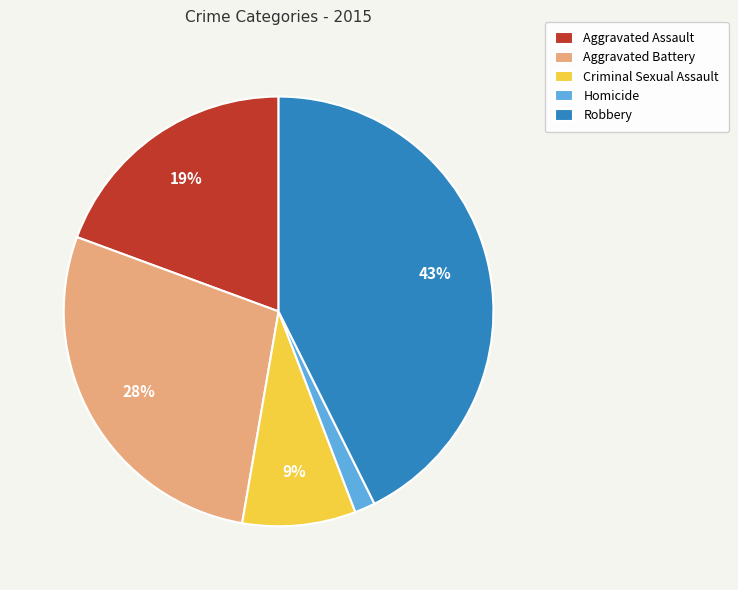

The Robbery slice represents 55% of the pie. True or false?

False